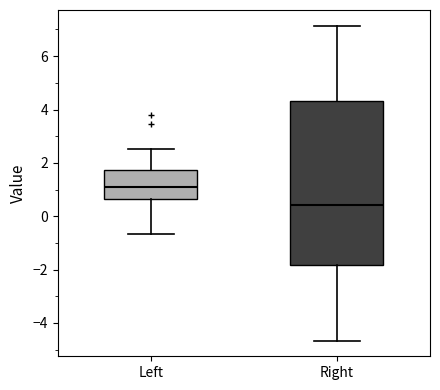

Which box has the lowest median line?

Right